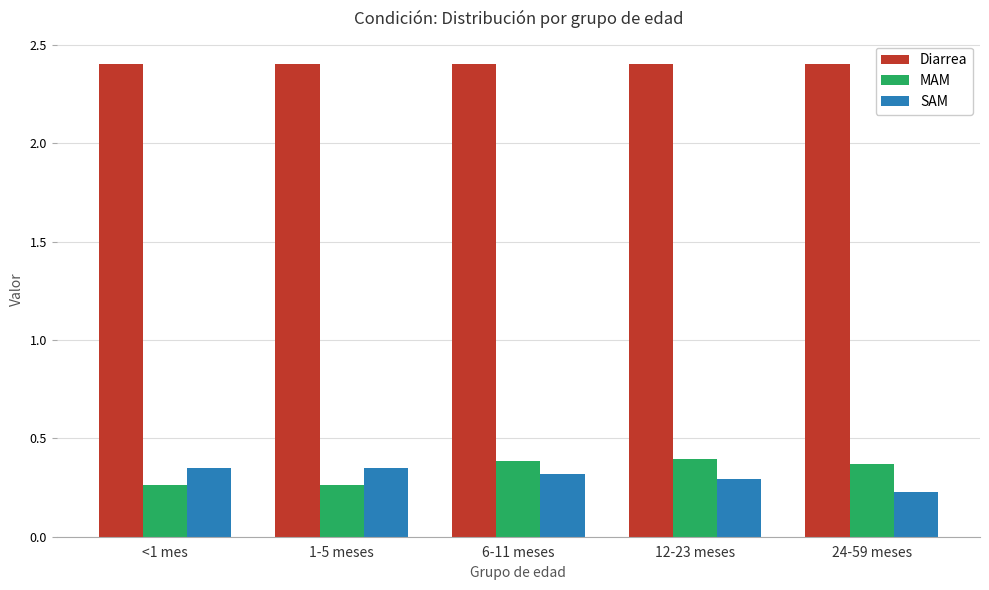

How many SAM values are between 0 and 1?

5